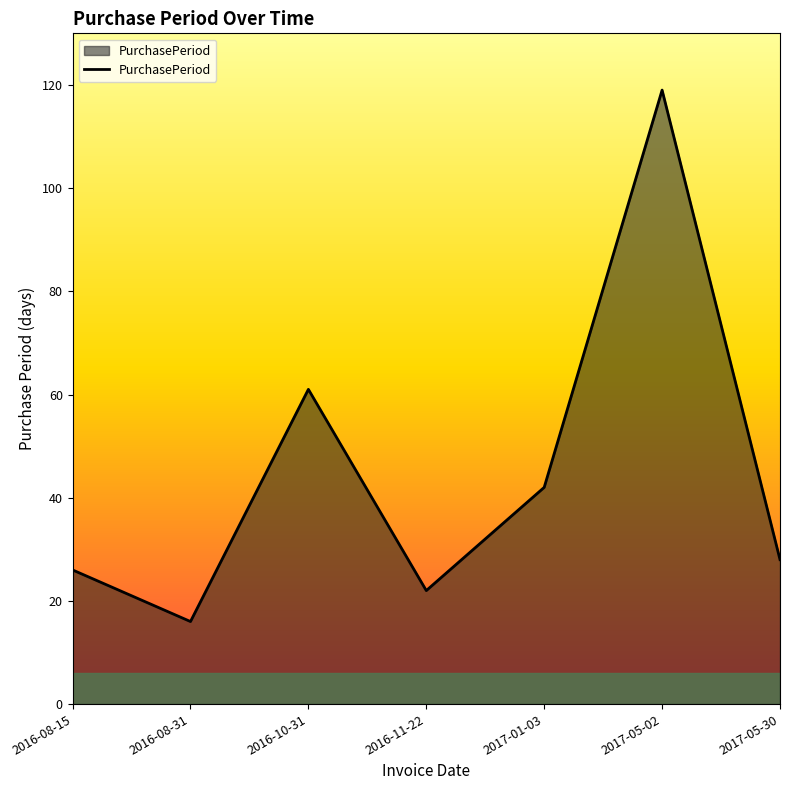

What position from the left is 2016-10-31?

3